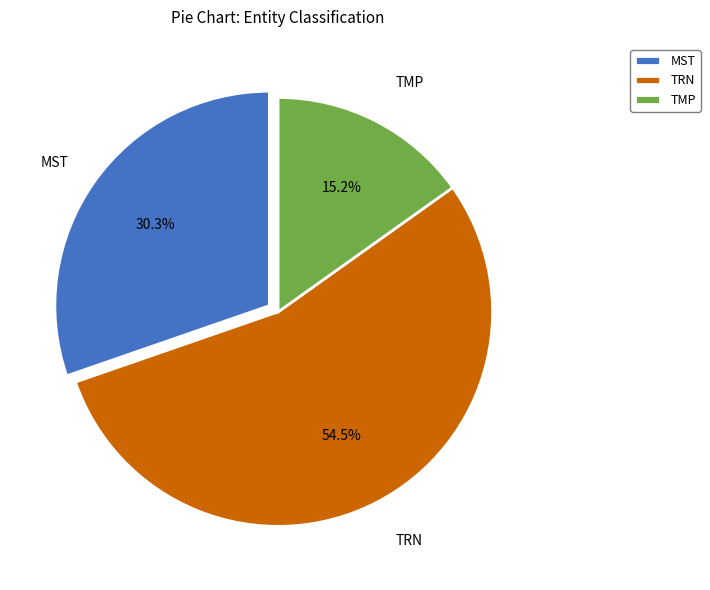

To the nearest percent, what percentage of the pie is MST?

30%